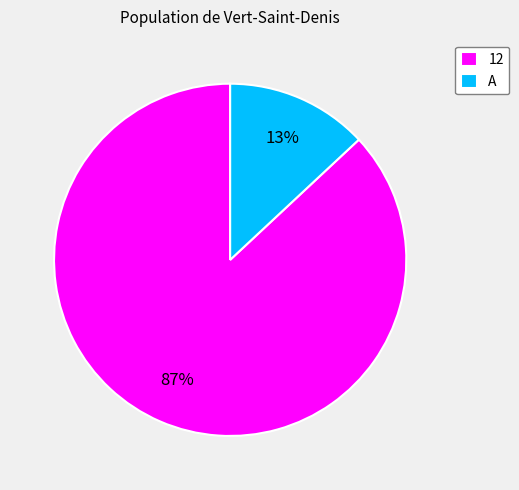

Do 12 and A together represent more than half of the pie?

Yes